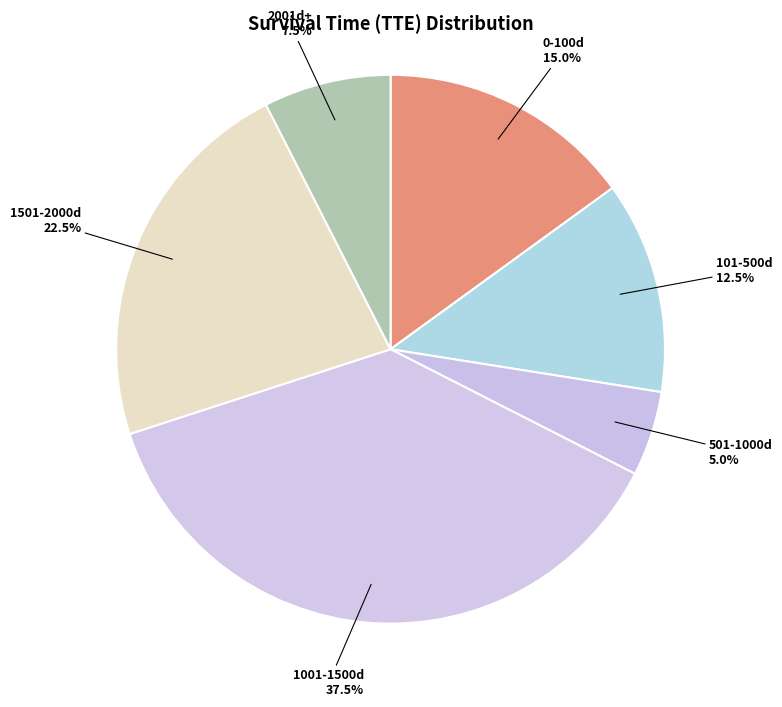

How many slices are in this pie chart?

6